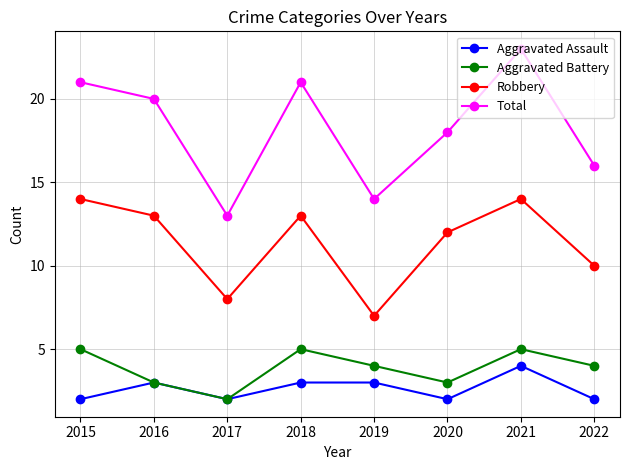

What is the maximum value shown in the chart?

23